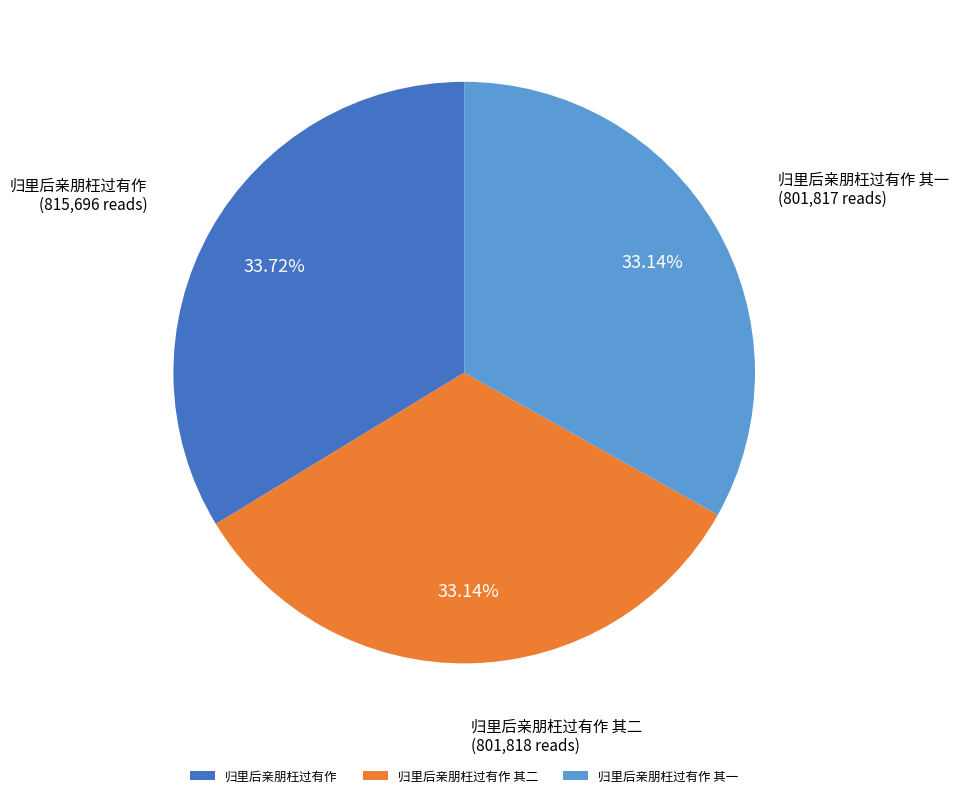

Is the sum of 归里后亲朋枉过有作 and 归里后亲朋枉过有作 其一 greater than half?

Yes